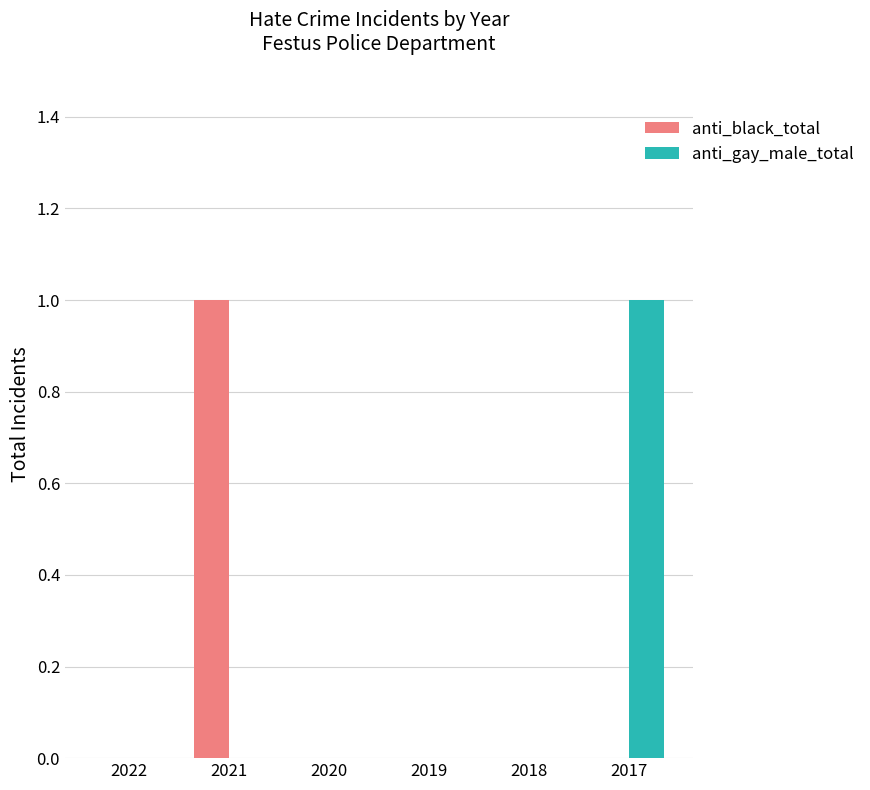

What is the sum of all anti_black_total values?

1